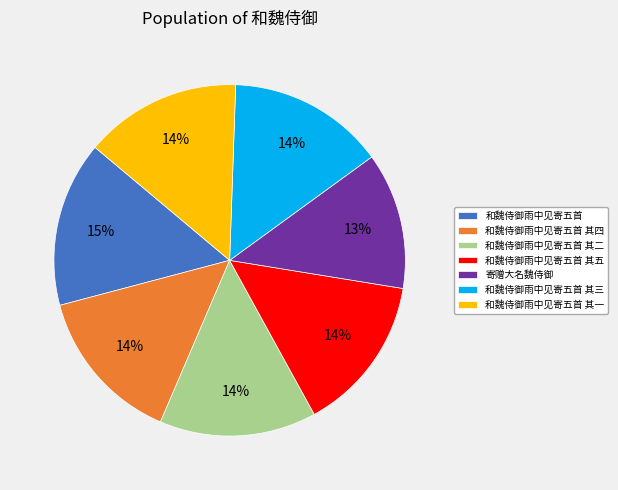

Which has a higher value, 和魏侍御雨中见寄五首 or 和魏侍御雨中见寄五首 其五?

和魏侍御雨中见寄五首